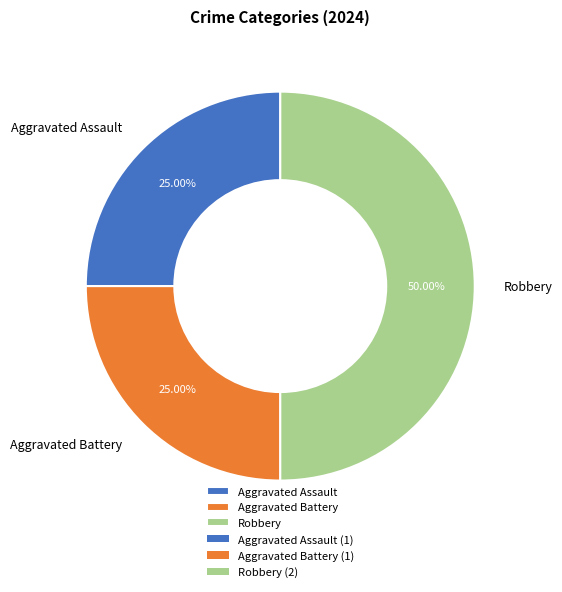

True or false: Robbery accounts for 50% of the total.

True